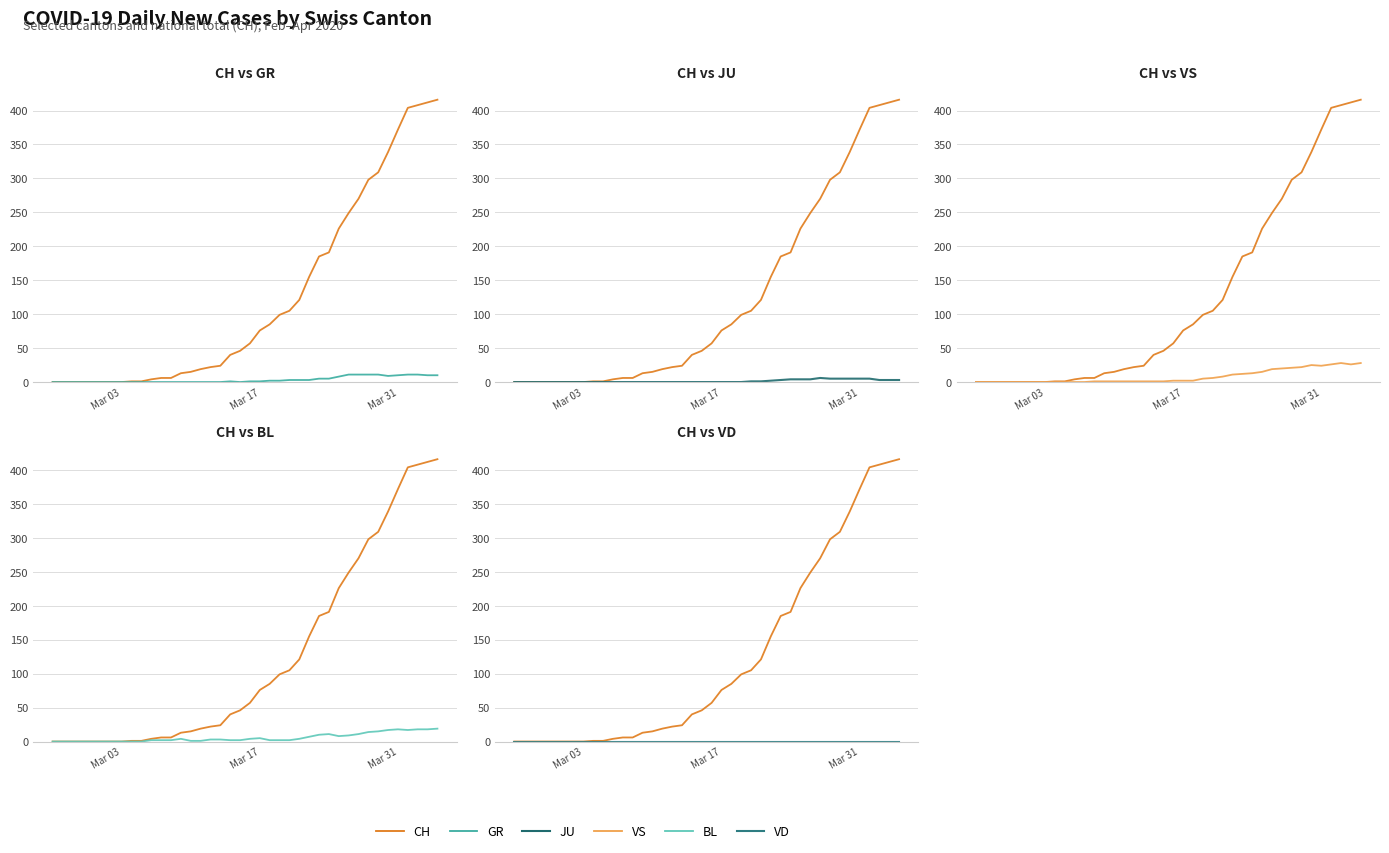

True or false: VS and BL intersect in this chart.

False